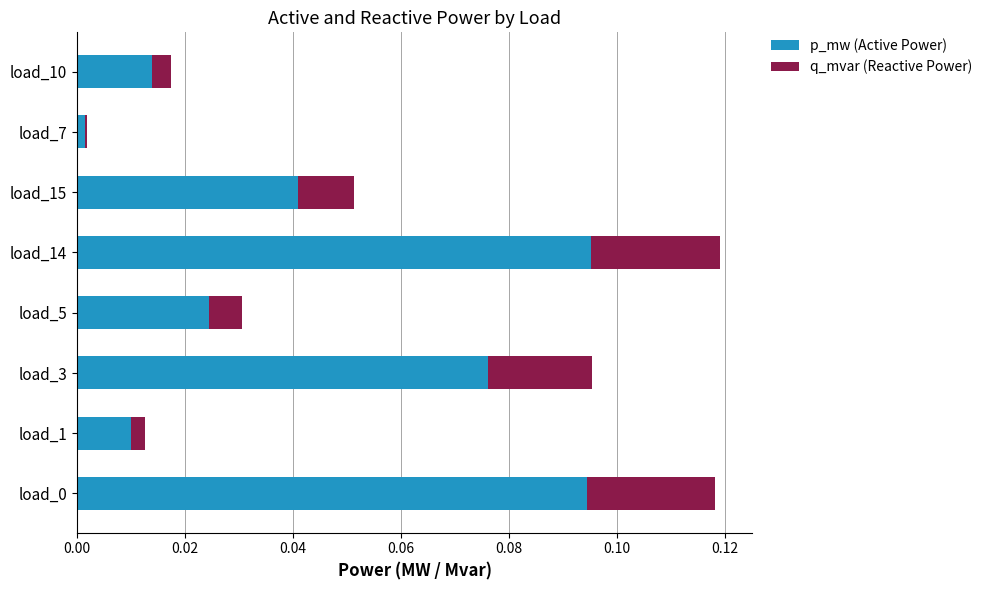

Is it true that p_mw (Active Power) equals 0.0 at load_7?

True